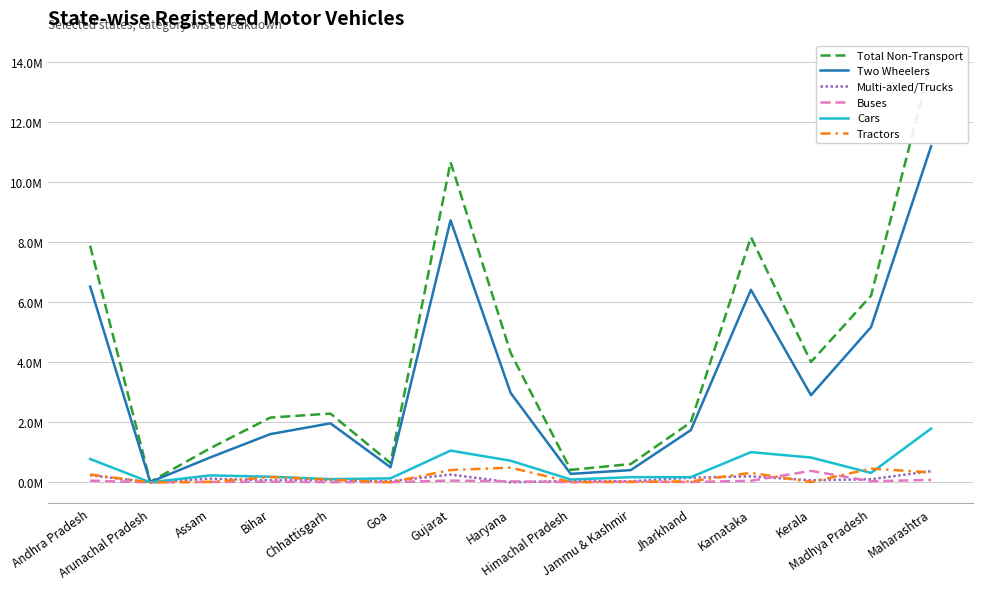

Reading right to left, extract all data points from this chart.

Total Non-Transport: 14.0	6.2	4.0	8.2	2.0	0.6	0.4	4.3	10.7	0.6	2.3	2.2	1.1	0.0	7.9
Two Wheelers: 11.2	5.2	2.9	6.4	1.7	0.4	0.3	3.0	8.7	0.5	2.0	1.6	0.8	0.0	6.5
Multi-axled/Trucks: 0.4	0.1	0.1	0.2	0.2	0.0	0.0	0.0	0.3	0.0	0.1	0.1	0.1	0.0	0.2
Buses: 0.1	0.0	0.4	0.1	0.0	0.0	0.0	0.0	0.1	0.0	0.0	0.0	0.0	0.0	0.1
Cars: 1.8	0.3	0.8	1.0	0.2	0.2	0.1	0.7	1.1	0.1	0.1	0.2	0.2	0.0	0.8
Tractors: 0.3	0.5	0.0	0.3	0.0	0.0	0.0	0.5	0.4	0.0	0.1	0.2	0.0	0.0	0.3